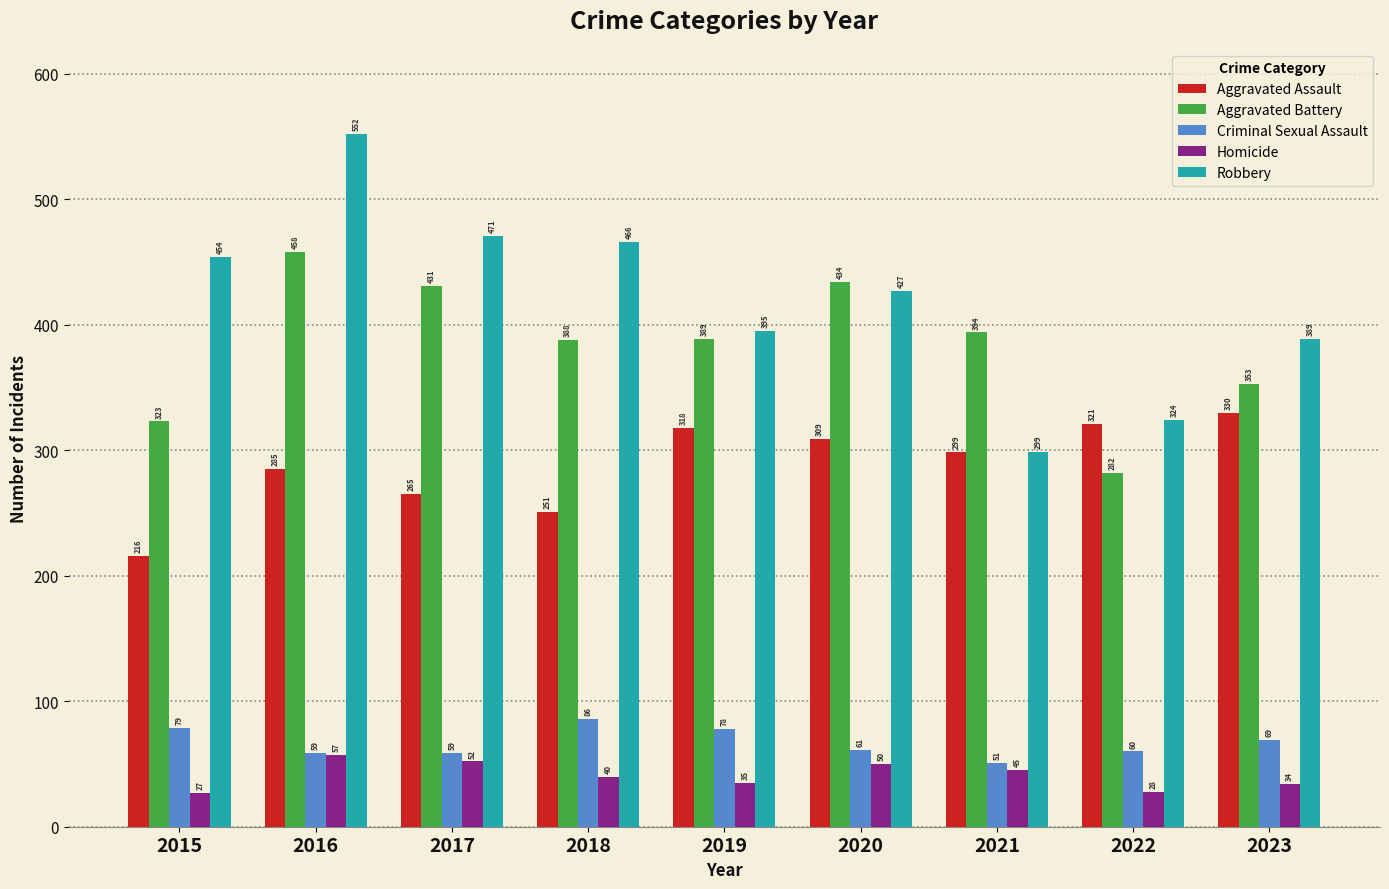

Reading left to right, what are all the values shown in this chart?

Aggravated Assault: 2015=216	2016=285	2017=265	2018=251	2019=318	2020=309	2021=299	2022=321	2023=330
Aggravated Battery: 2015=323	2016=458	2017=431	2018=388	2019=389	2020=434	2021=394	2022=282	2023=353
Criminal Sexual Assault: 2015=79	2016=59	2017=59	2018=86	2019=78	2020=61	2021=51	2022=60	2023=69
Homicide: 2015=27	2016=57	2017=52	2018=40	2019=35	2020=50	2021=45	2022=28	2023=34
Robbery: 2015=454	2016=552	2017=471	2018=466	2019=395	2020=427	2021=299	2022=324	2023=389